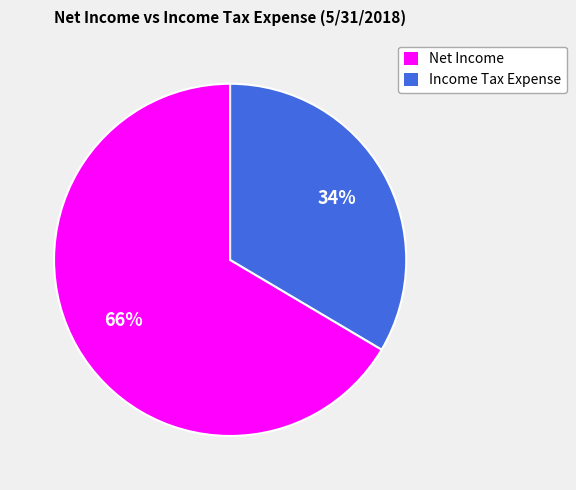

True or false: Net Income accounts for 66% of the total.

True